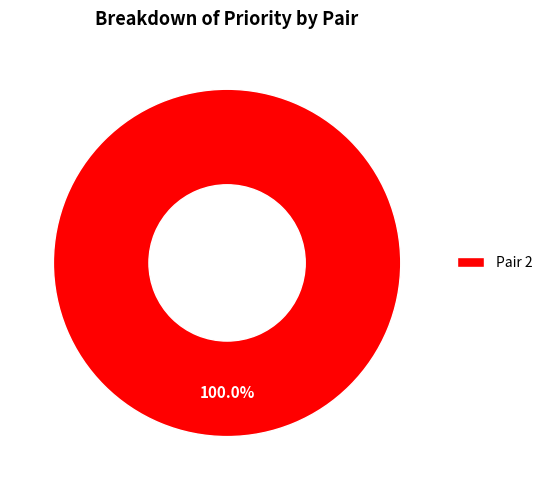

Rank the categories by value from lowest to highest.

Pair 2